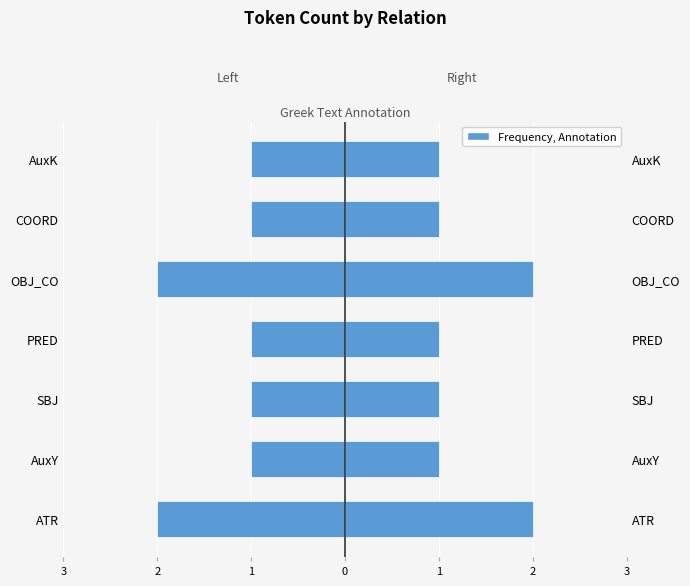

What is the value of the Left (Female-style) bar at the 1st from the left?

-2